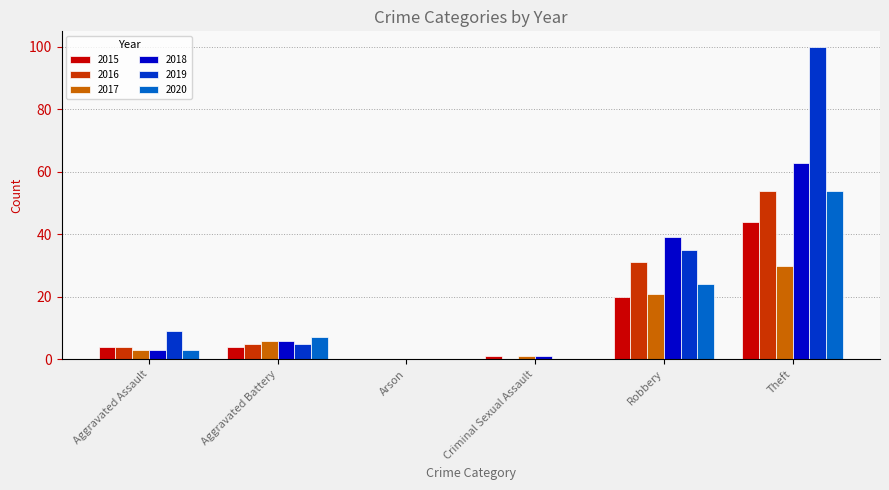

What is the sum of all 2019 values?

149